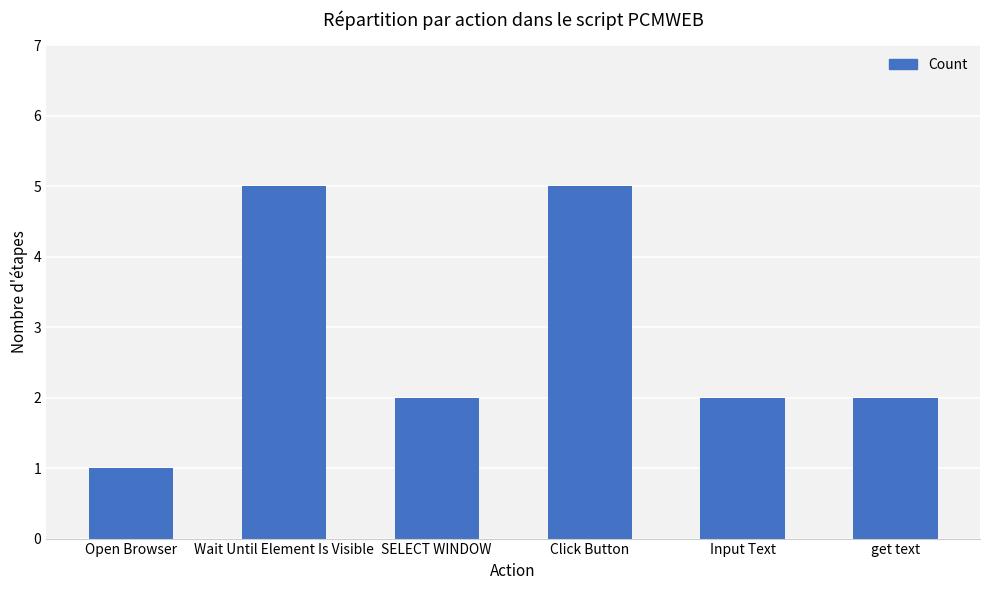

Which category has the lowest value across all series?

Open Browser